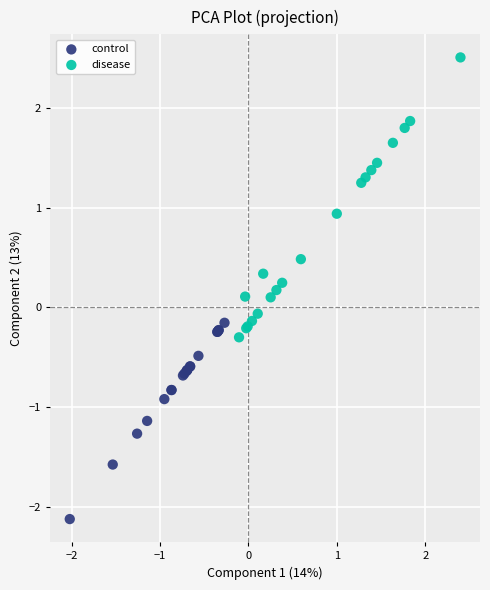

Which series has the widest spread of Y values?

disease